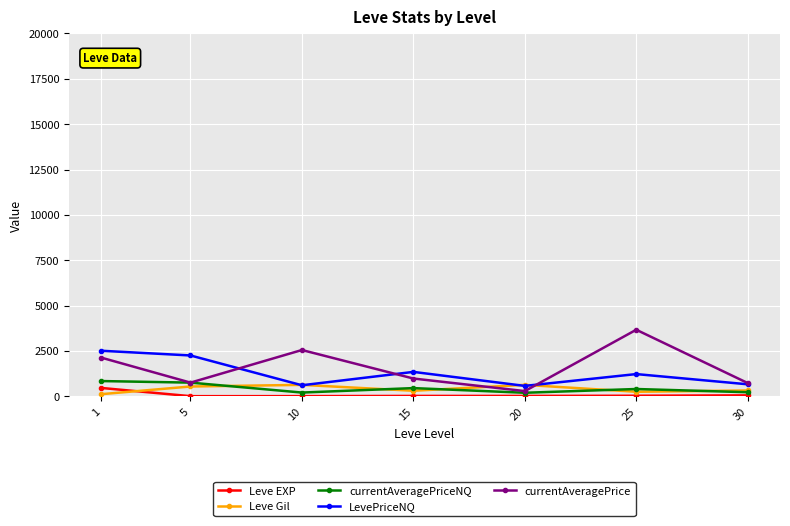

How many lines are shown in the chart?

5